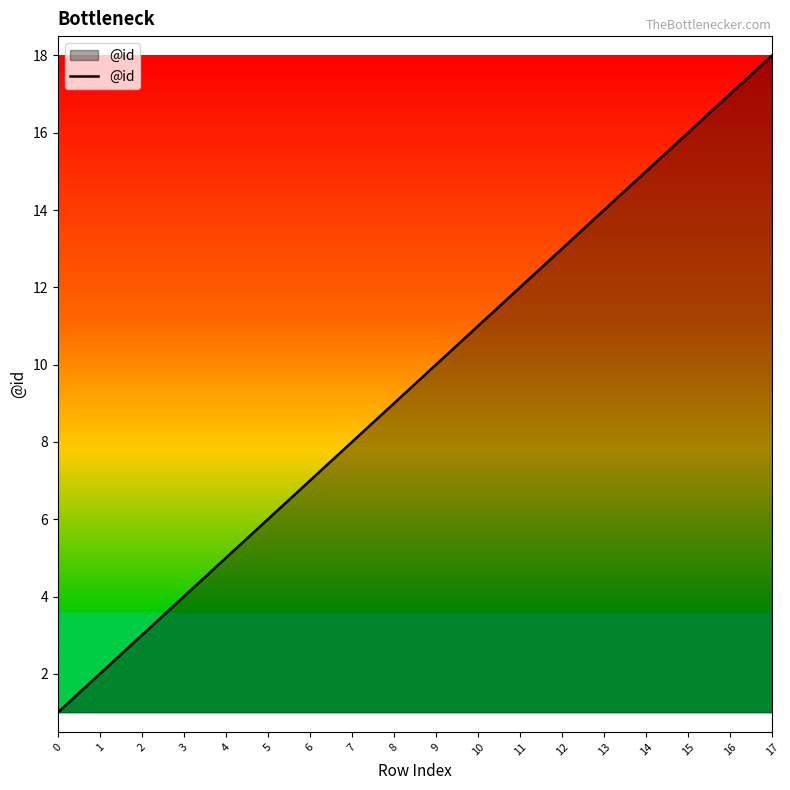

Does the chart have visible grid lines?

No